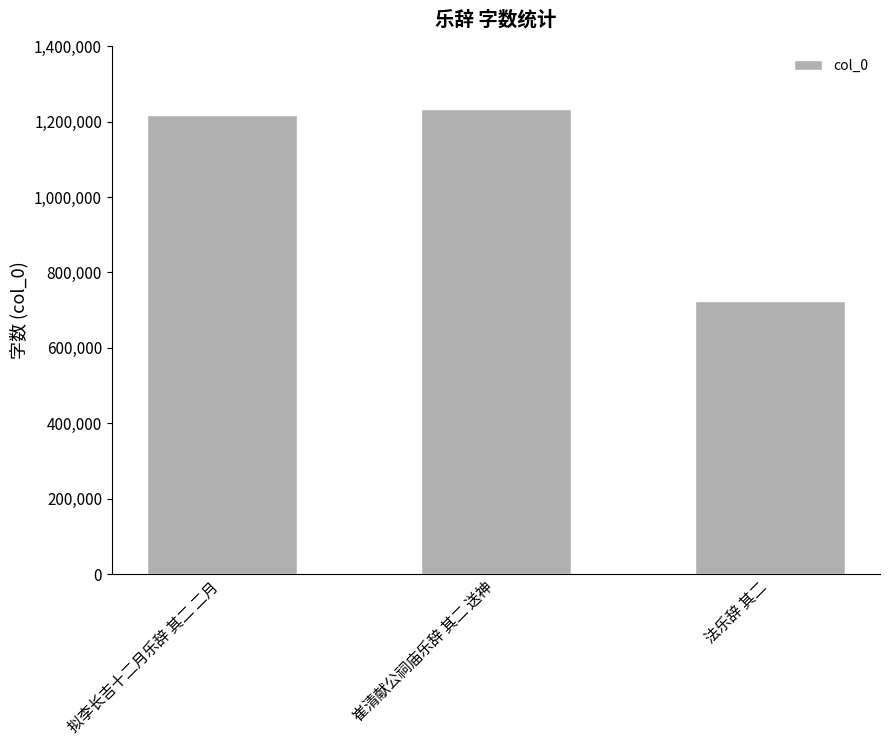

What position from the left is 崔清献公祠庙乐辞 其二 送神?

2